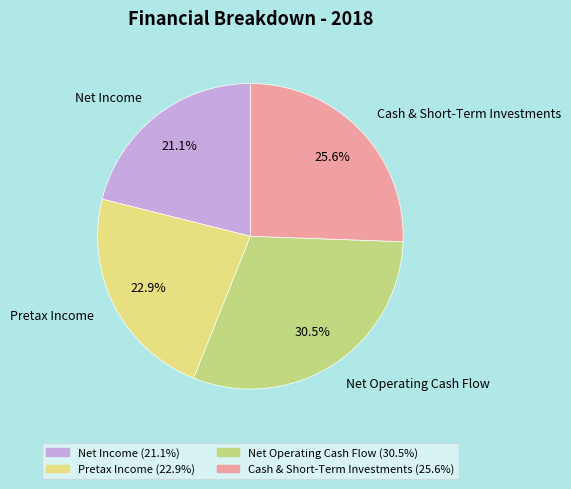

How many slices are in this pie chart?

4